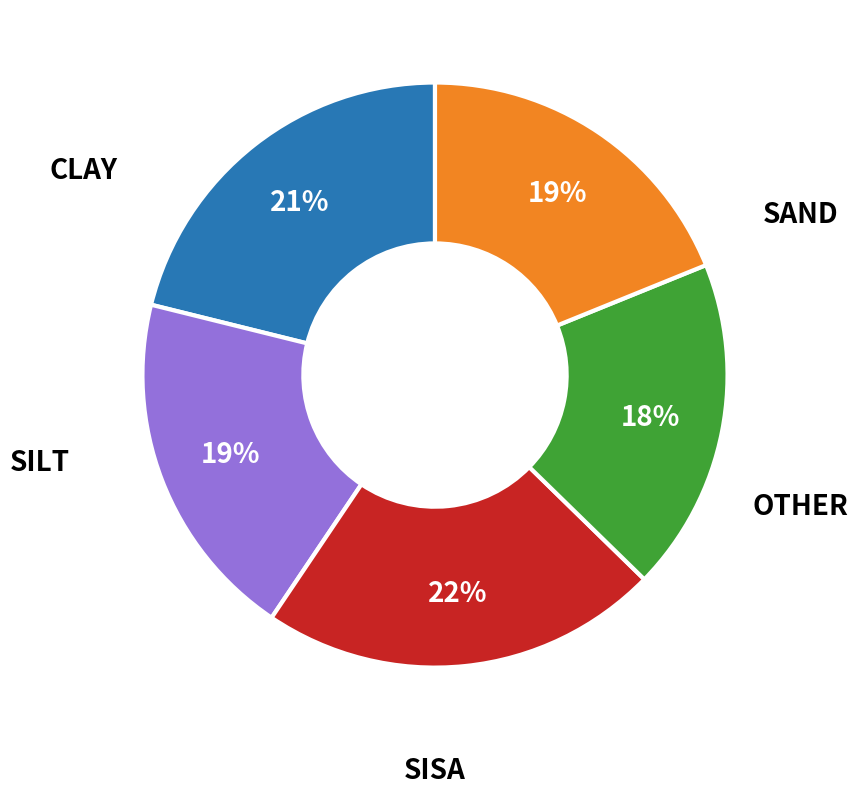

Does any single category account for the majority?

No